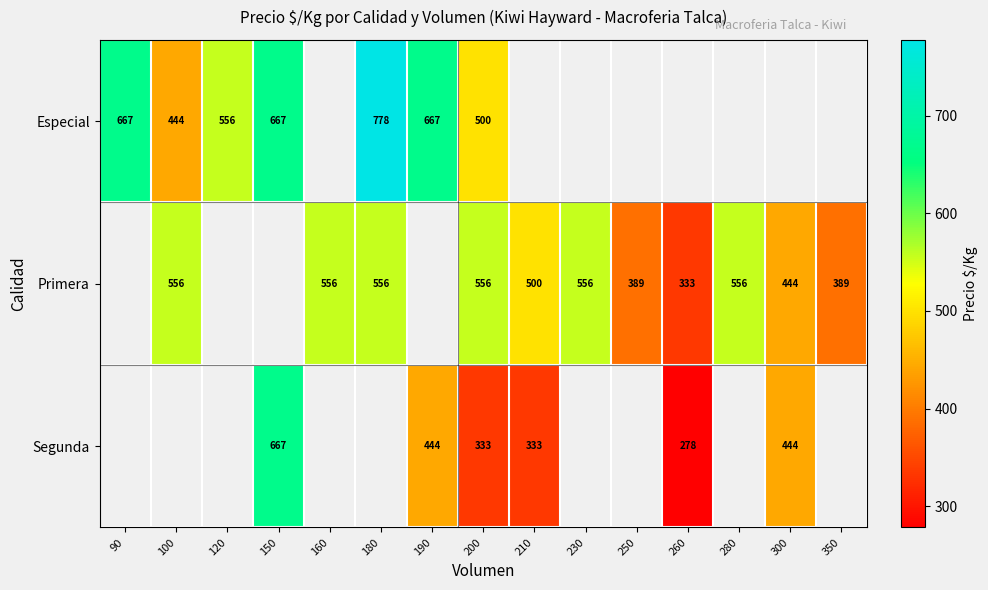

True or false: Segunda has a value of 224 at 190.

False